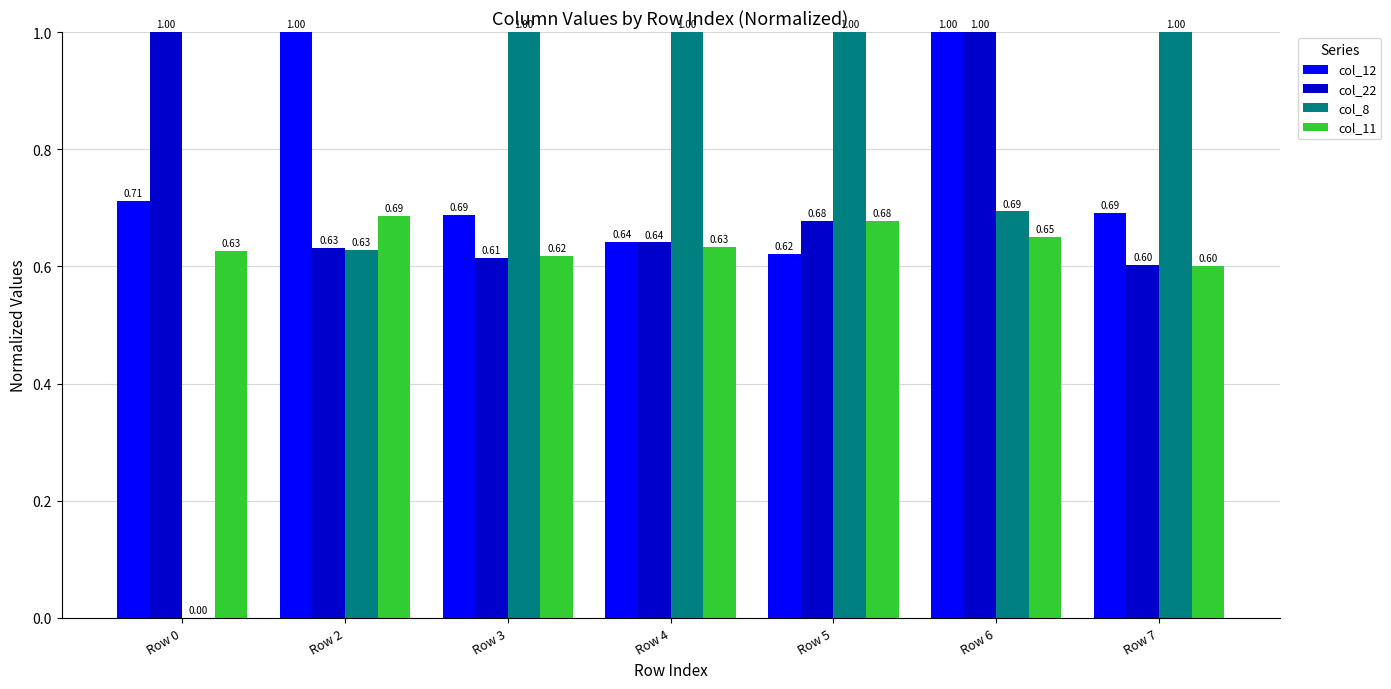

Does the chart contain stacked bars?

No